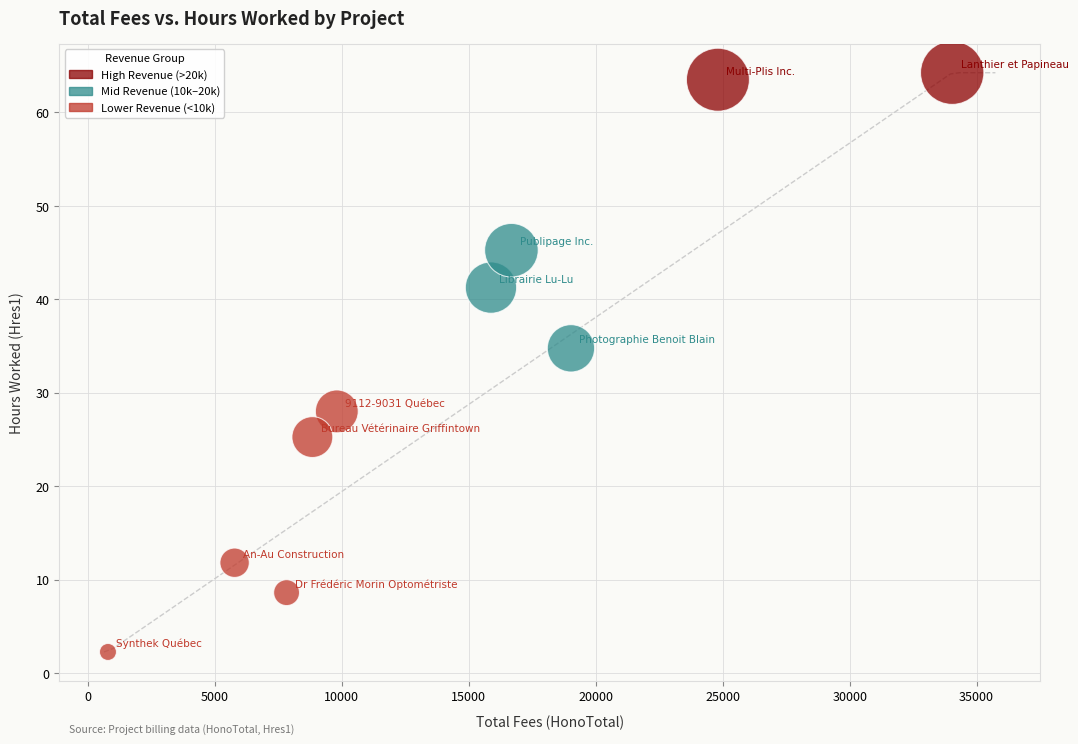

What is the range of X values (max minus min)?

33250.0